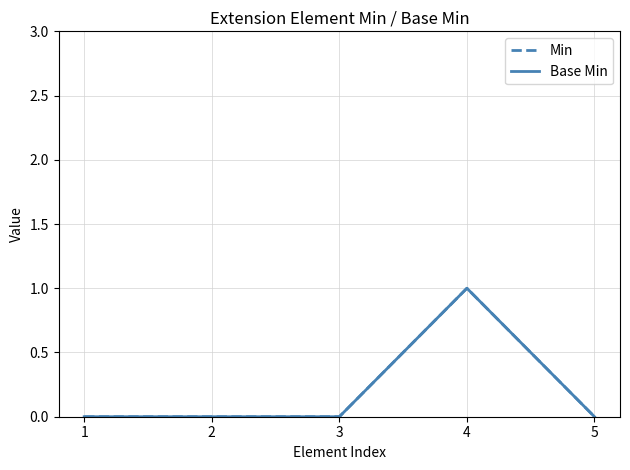

How many interior local peaks does the Min series have?

1